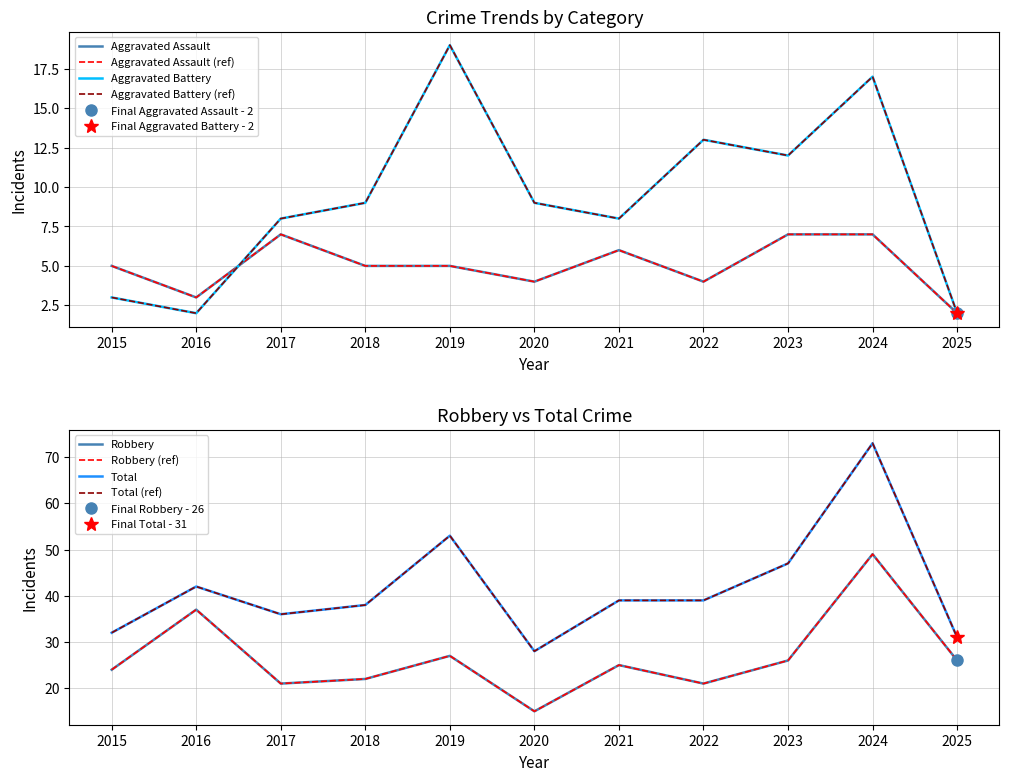

True or false: Robbery has more than 2 interior local peaks.

True